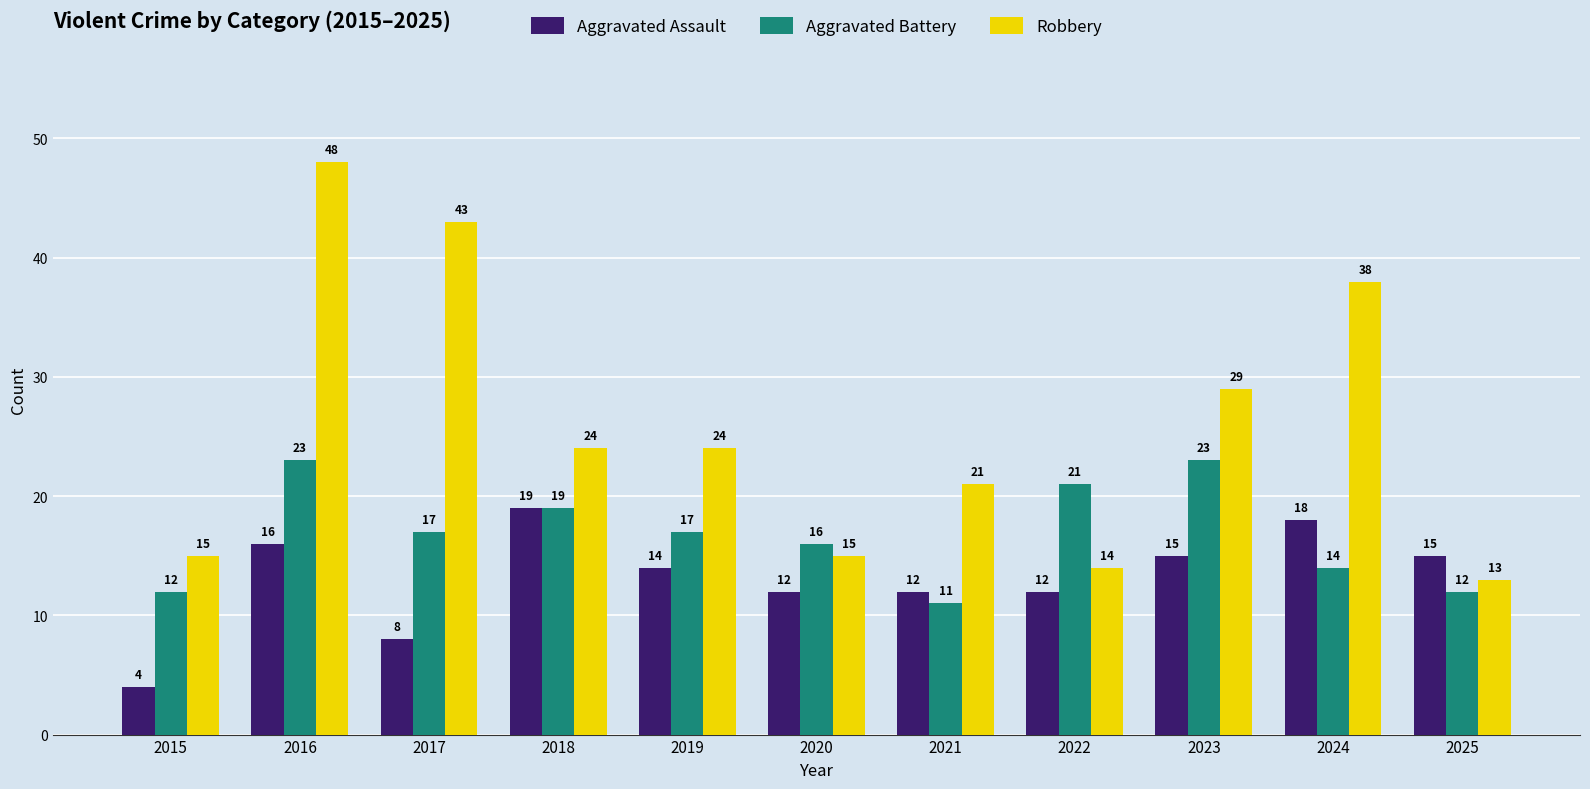

What is the spread (max minus min) of values at 2017?

35